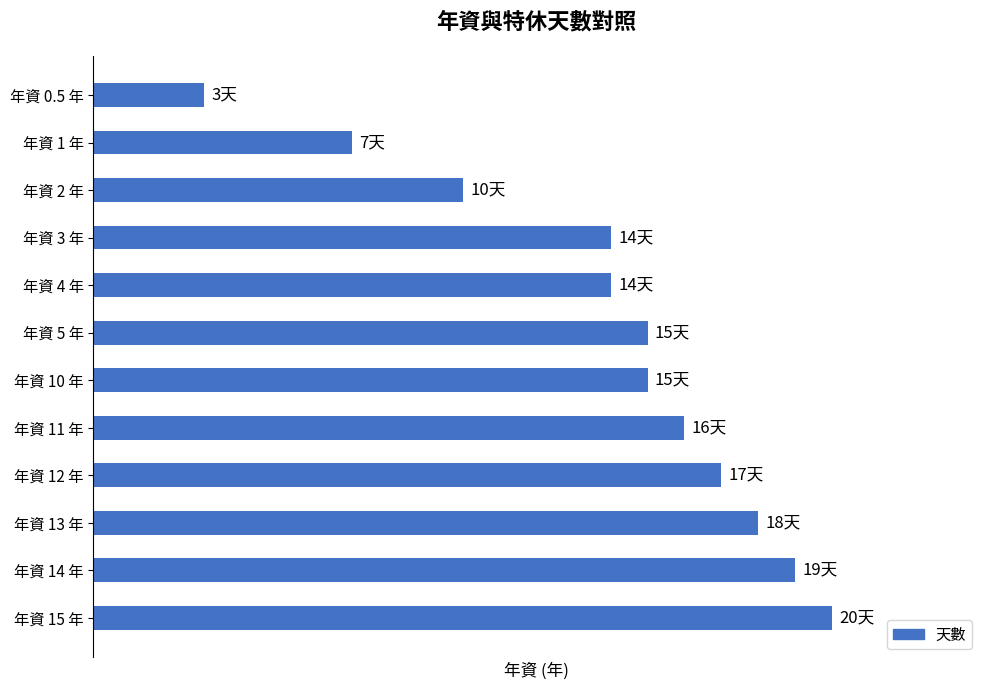

What is the difference between the second highest and minimum values?

16